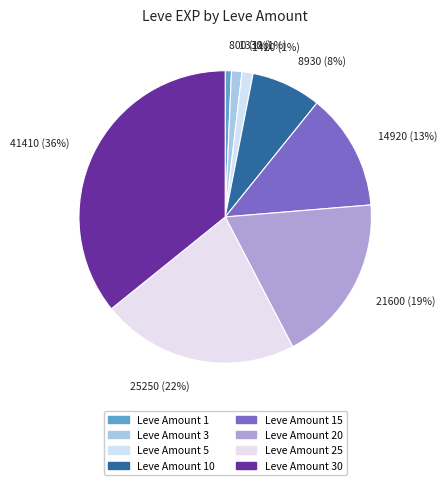

Does any single category account for the majority?

No